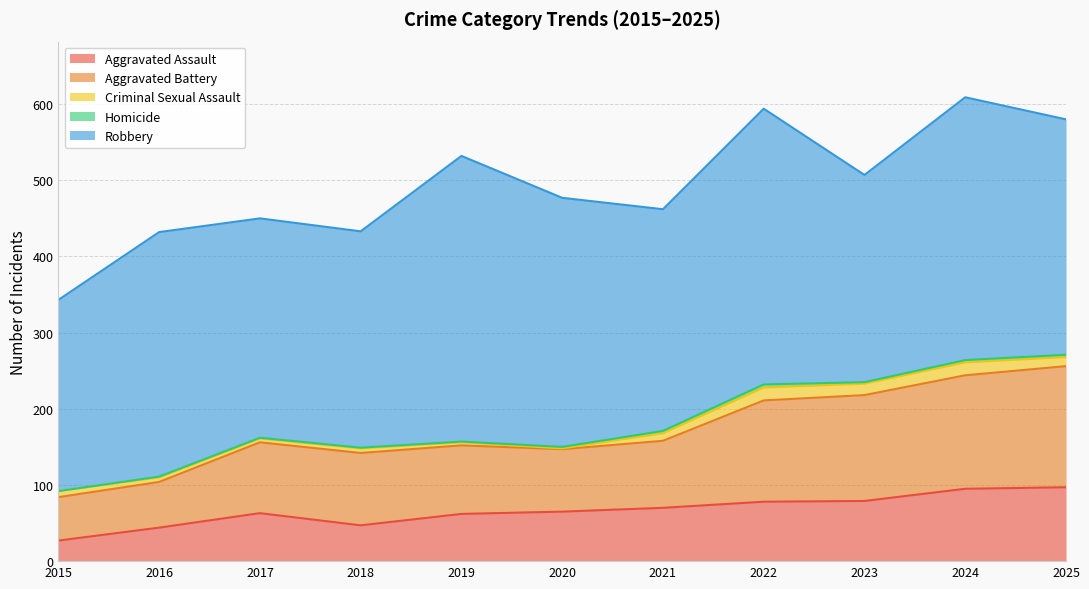

Does the chart have visible grid lines?

Yes